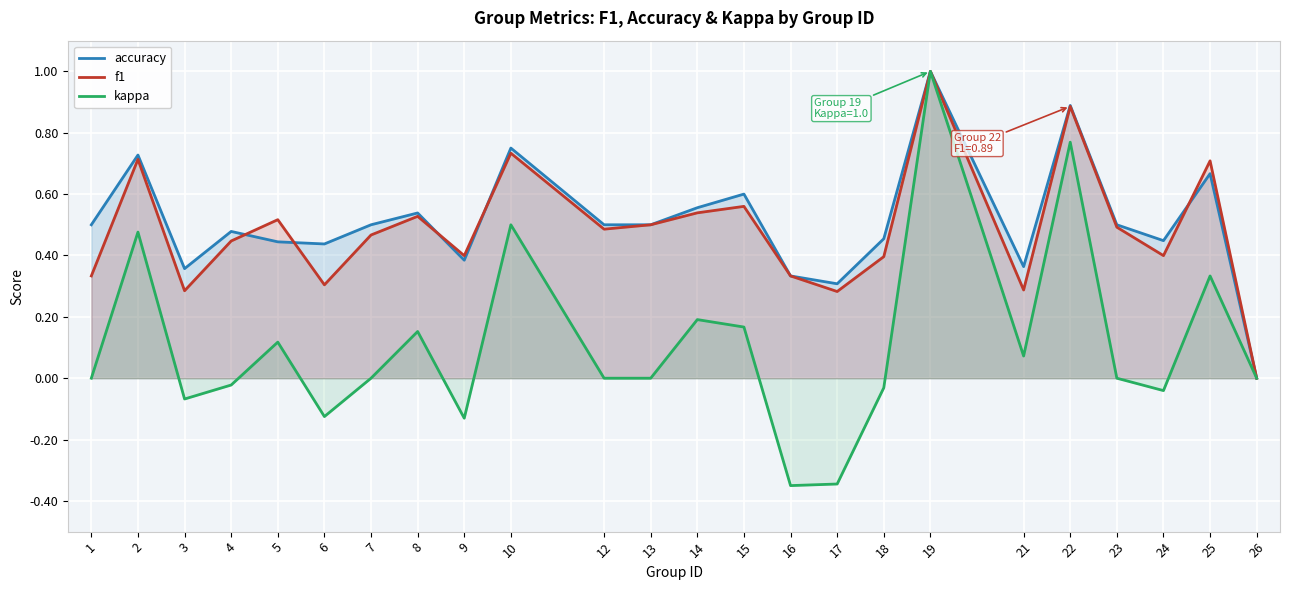

What is the average value of the accuracy series?

0.5